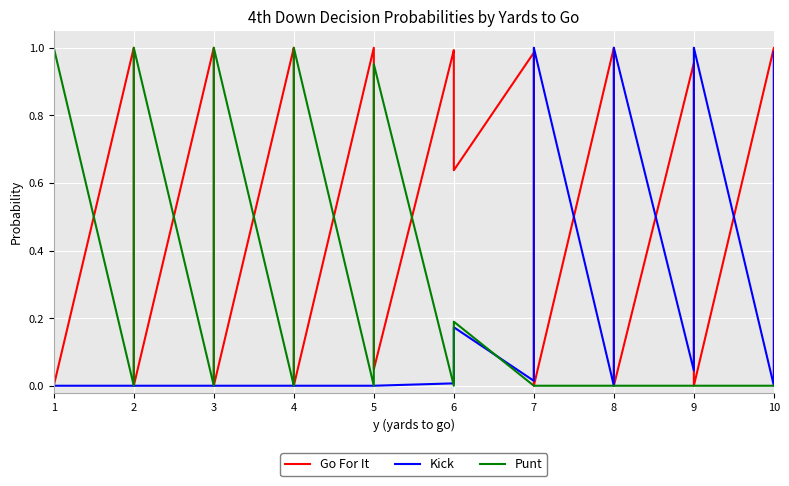

How many positive values does the Punt series have?

15